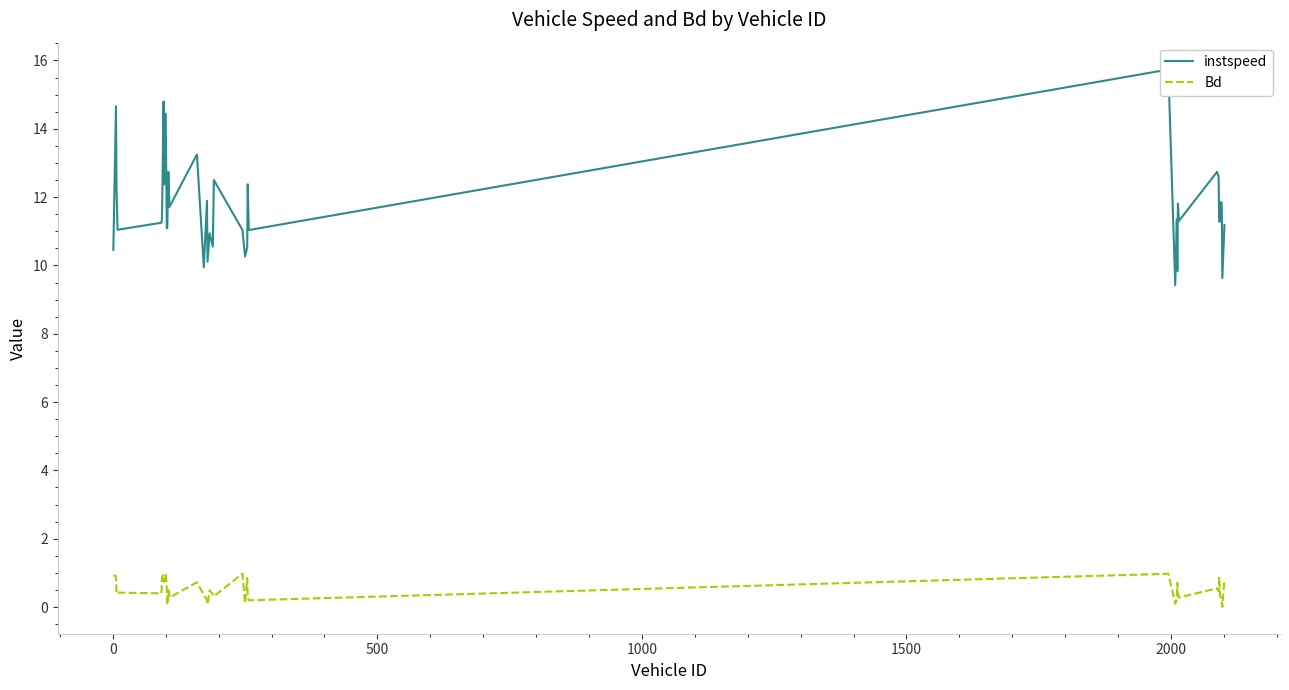

What is the maximum value for Bd?

1.0